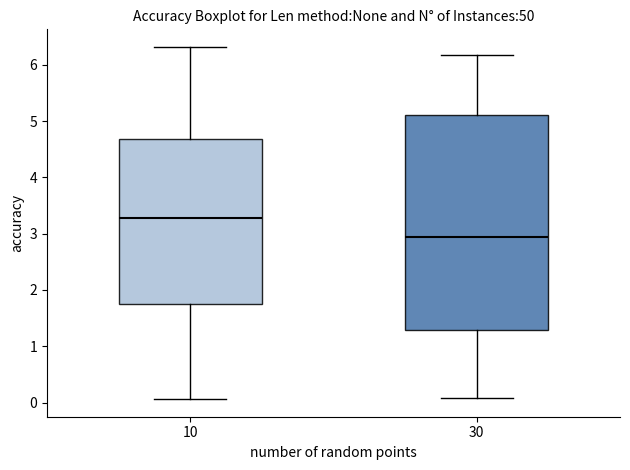

Comparing the boxes themselves (not the whiskers), which one is the tallest?

30